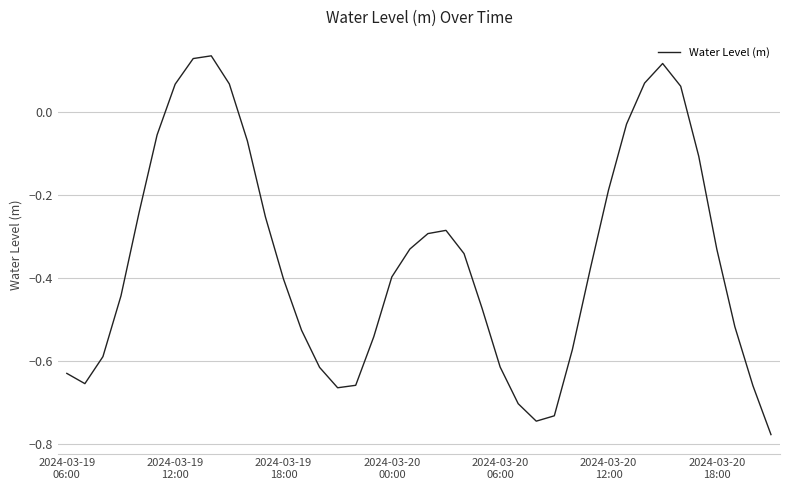

Does the chart have visible grid lines?

Yes